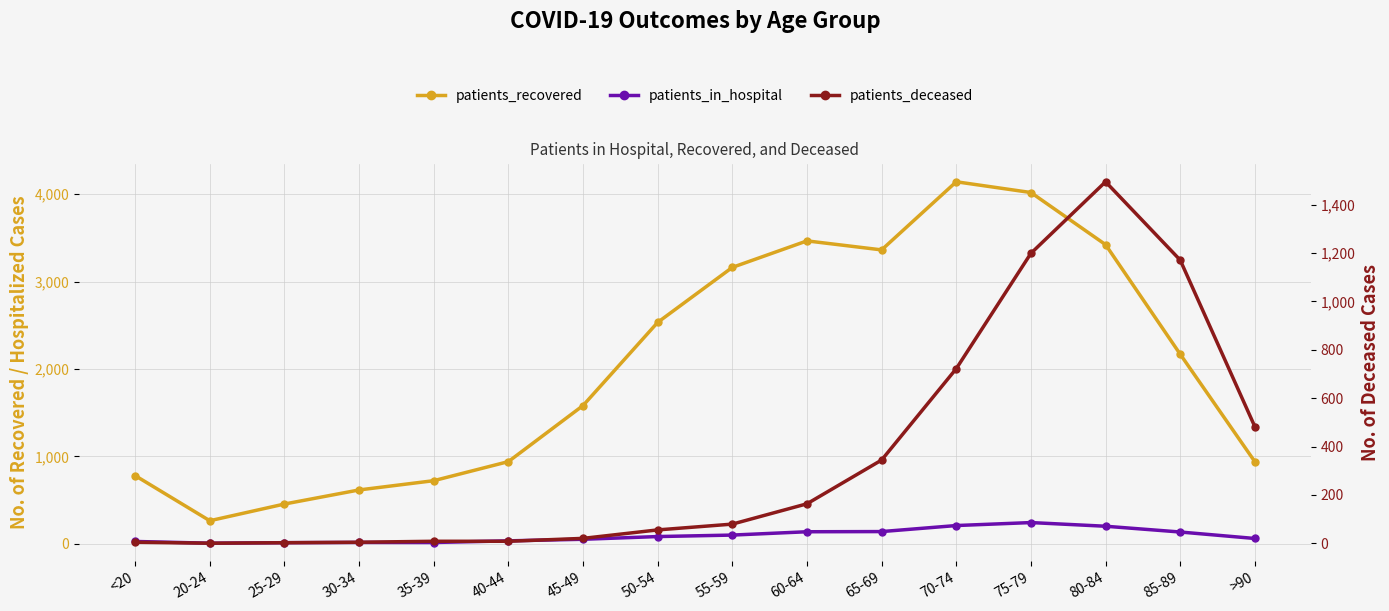

What is the maximum value for patients_in_hospital?

244